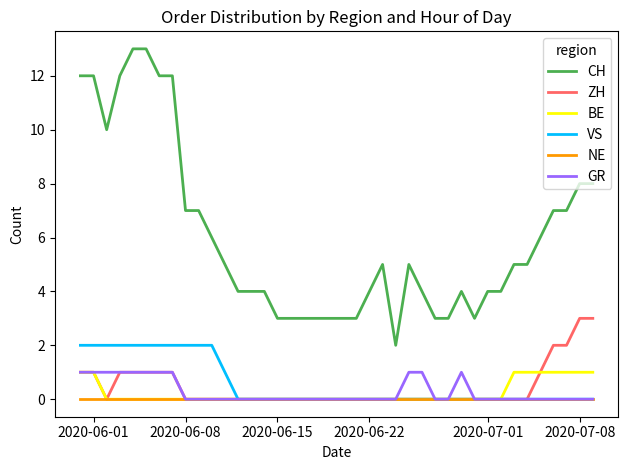

What is the maximum value shown in the chart?

13